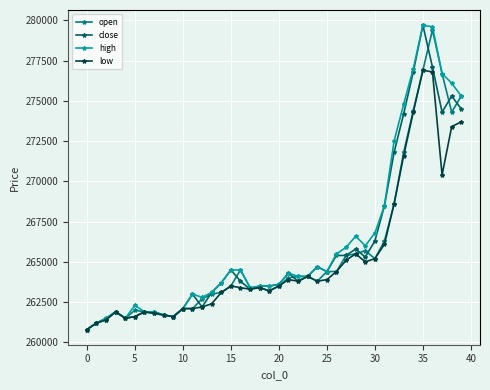

How many series are shown in this chart?

4